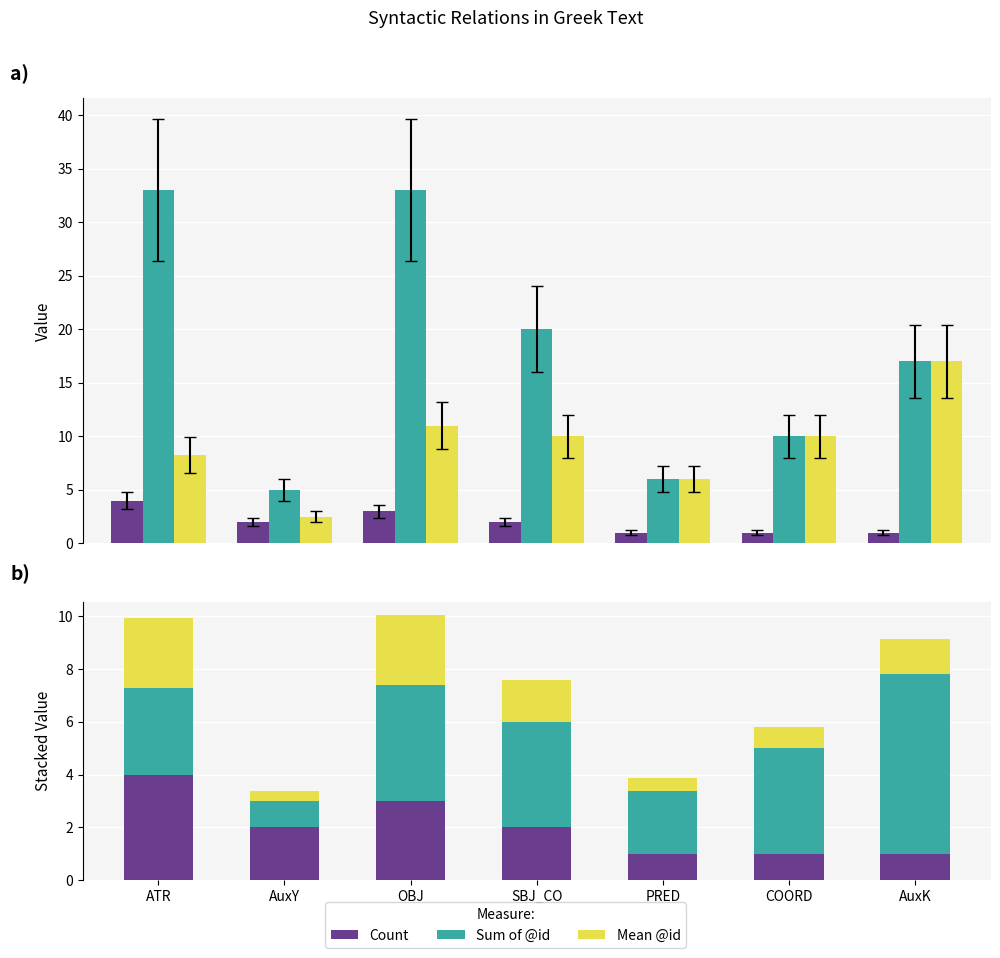

What is the difference between the maximum and minimum values in the Mean @id series?

5.8